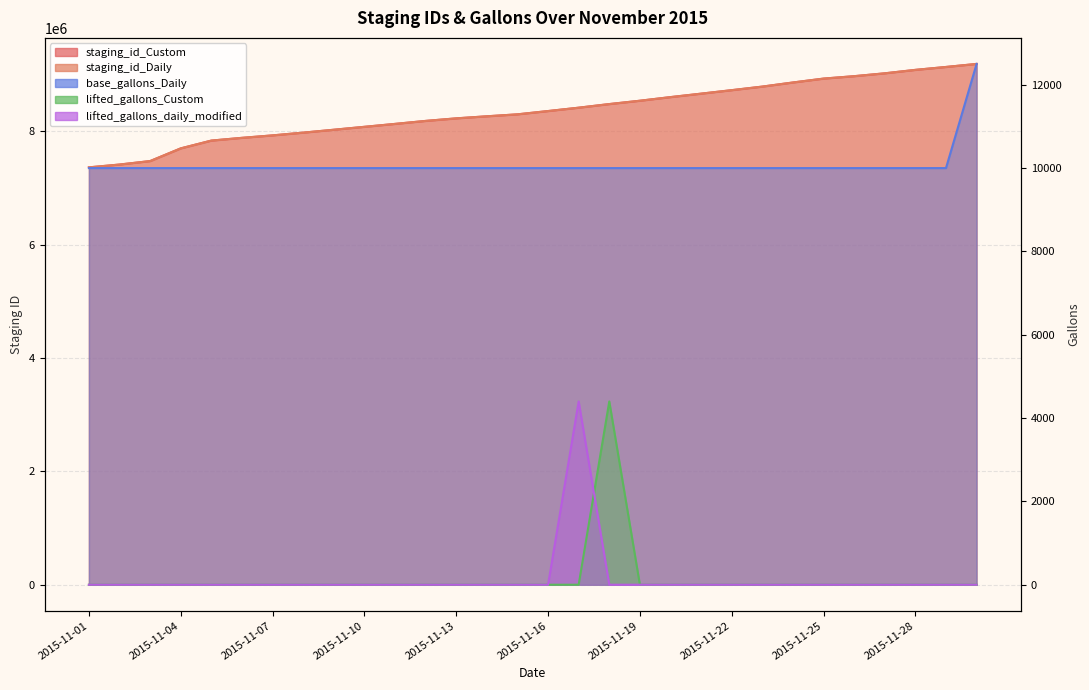

True or false: staging_id_Daily and lifted_gallons_daily_modified intersect in this chart.

False